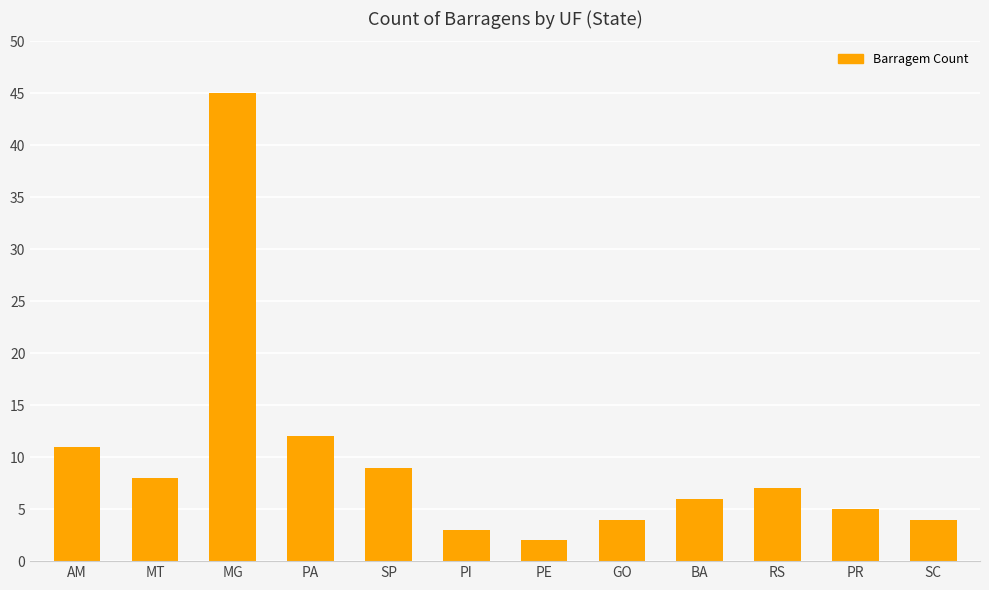

Reading left to right, what are all the values shown in this chart?

11	8	45	12	9	3	2	4	6	7	5	4